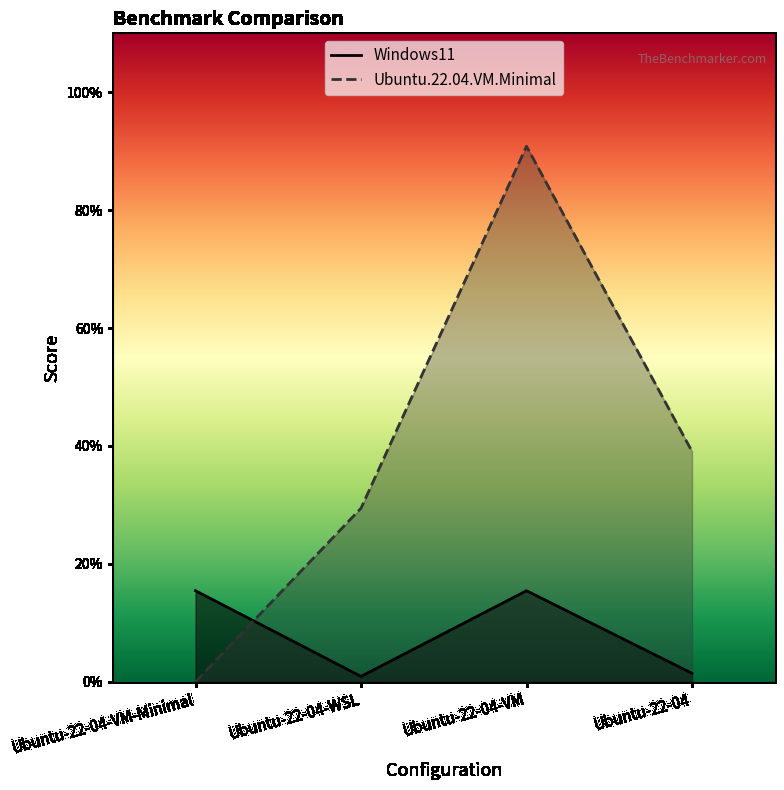

Which series has the largest range (max minus min)?

Ubuntu.22.04.VM.Minimal